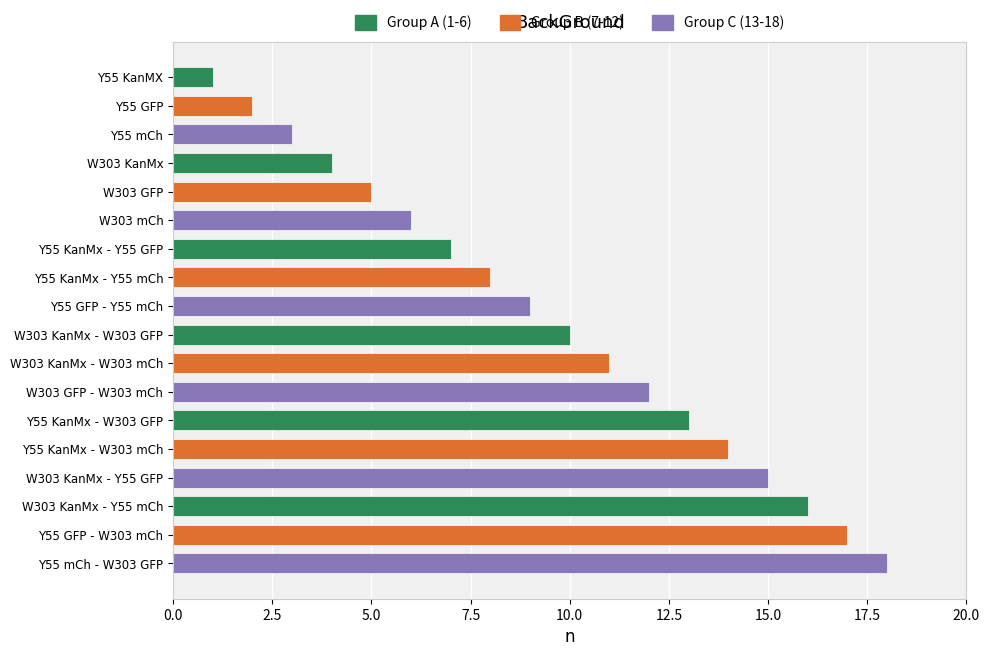

At which category does the chart reach its peak across all series?

Y55 mCh - W303 GFP